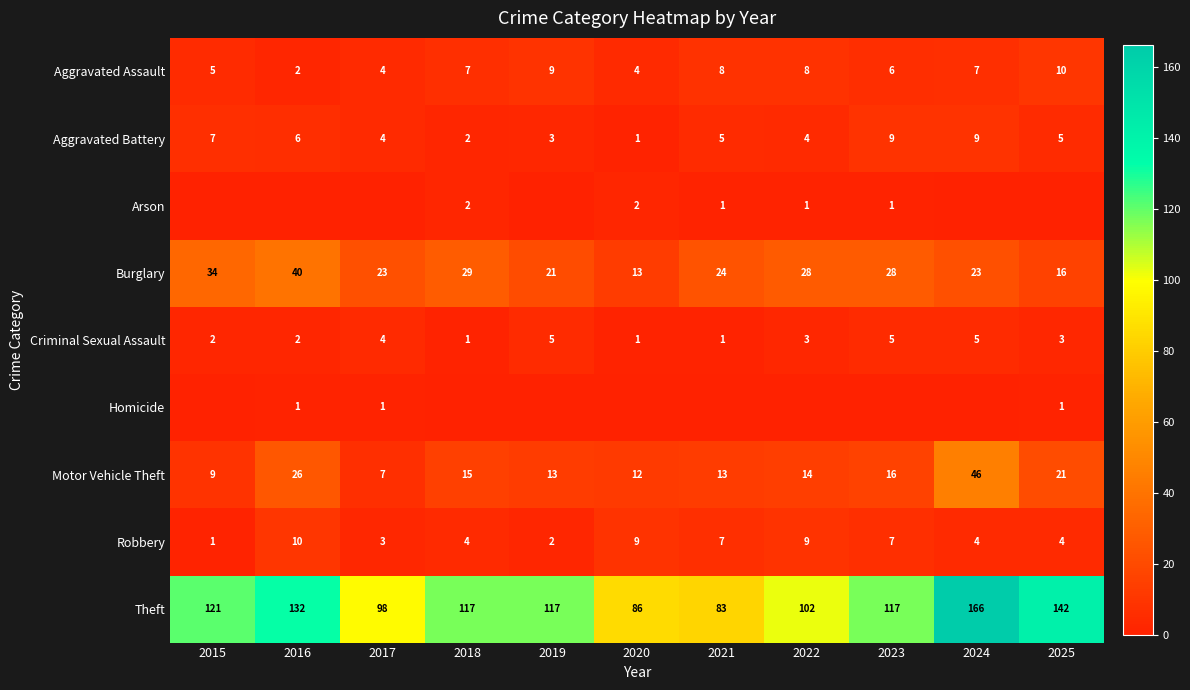

The Motor Vehicle Theft series shows 26 at 2023. True or false?

False